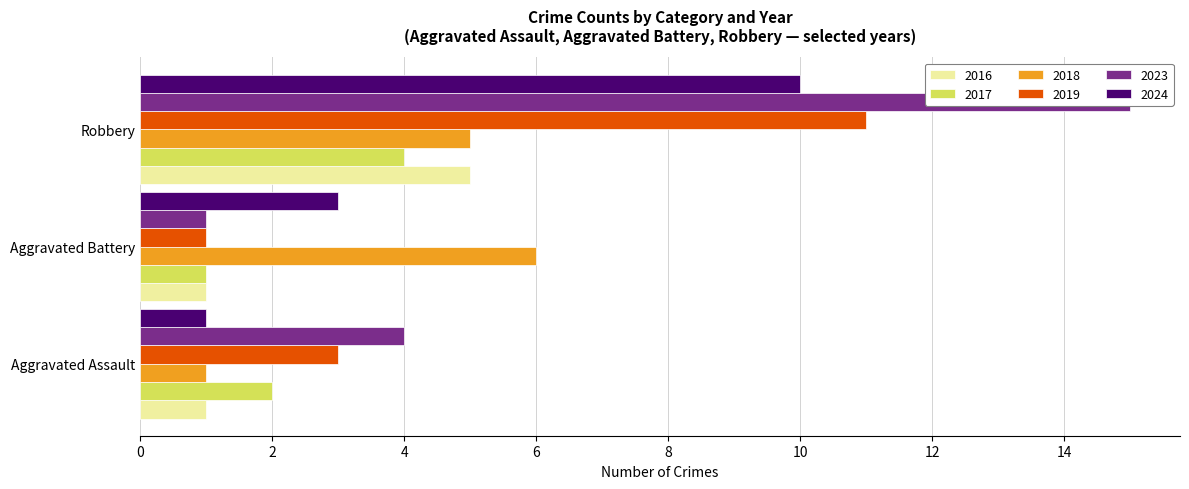

What is the lowest value of the 2024 series?

1